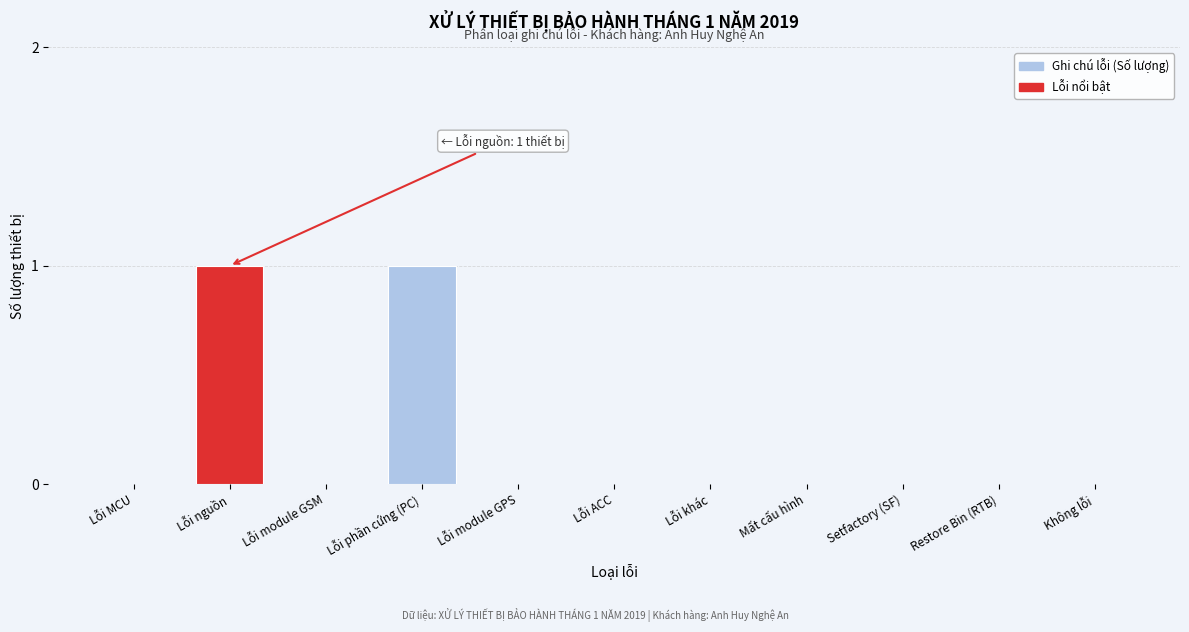

Reading right to left, what are all the values shown in this chart?

Không lỗi=0	Restore Bin (RTB)=0	Setfactory (SF)=0	Mất cấu hình=0	Lỗi khác=0	Lỗi ACC=0	Lỗi module GPS=0	Lỗi phần cứng (PC)=1	Lỗi module GSM=0	Lỗi nguồn=1	Lỗi MCU=0